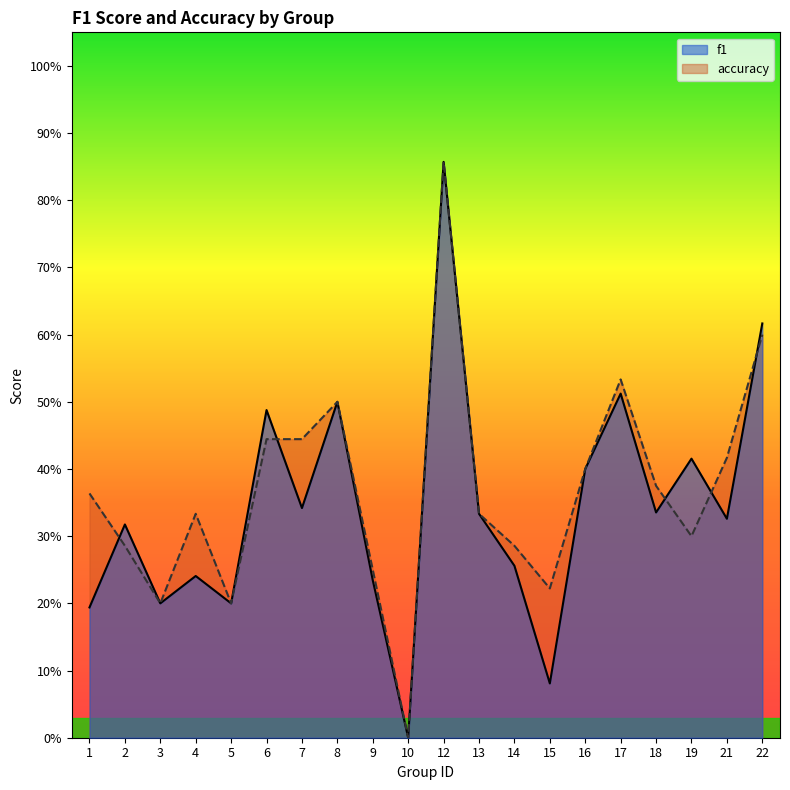

At which category does f1 reach its first local valley?

3